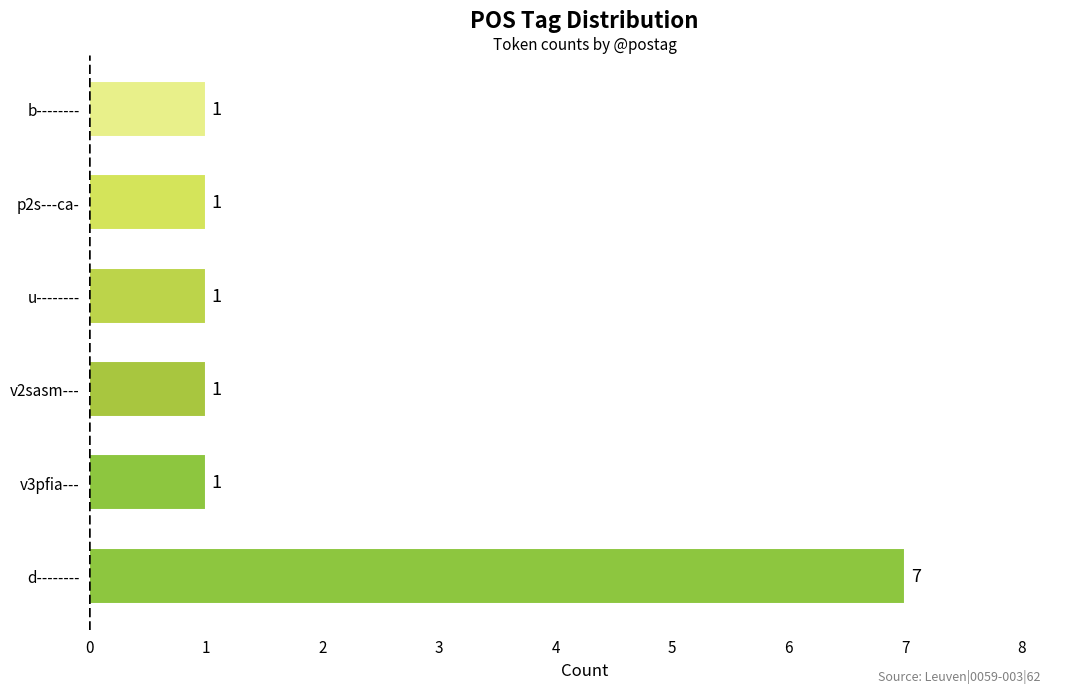

True or false: the data shows 7 at d--------.

True